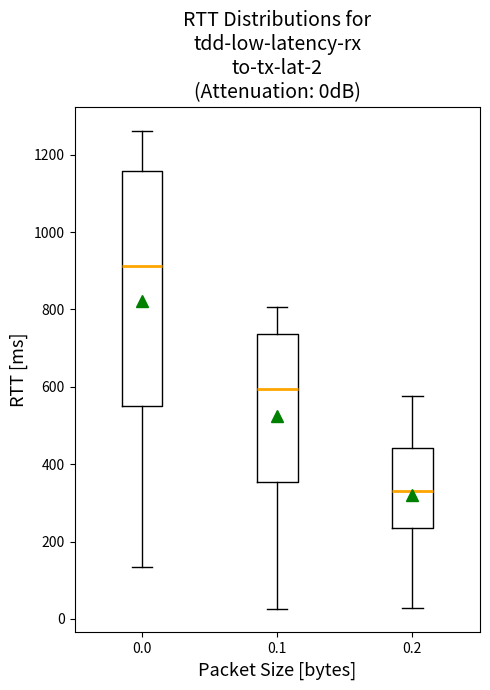

Which box's median line is the highest?

0.0